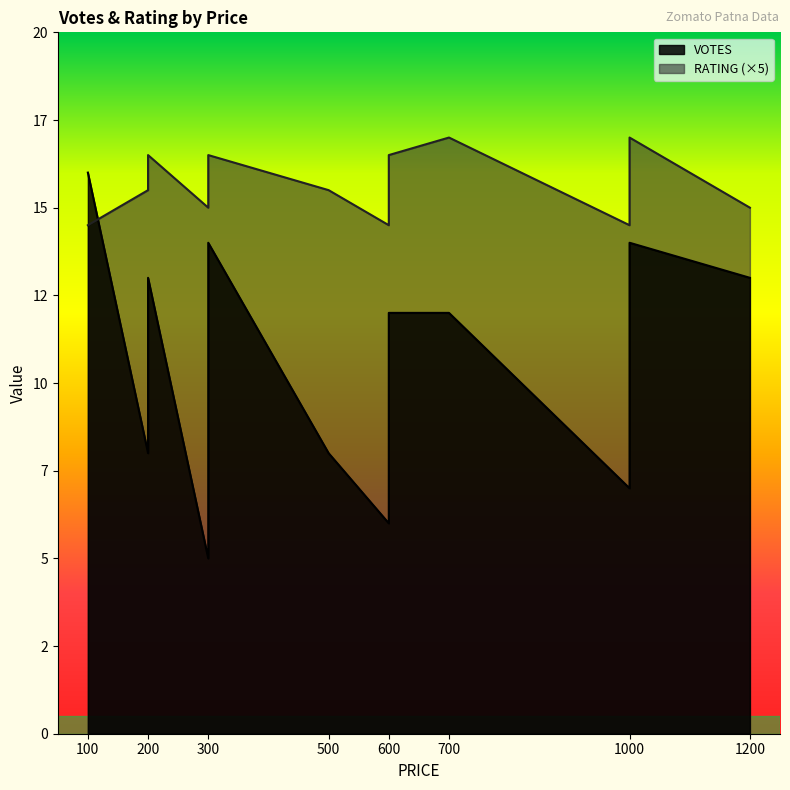

True or false: RATING has a value of 1.5 at 200.

False